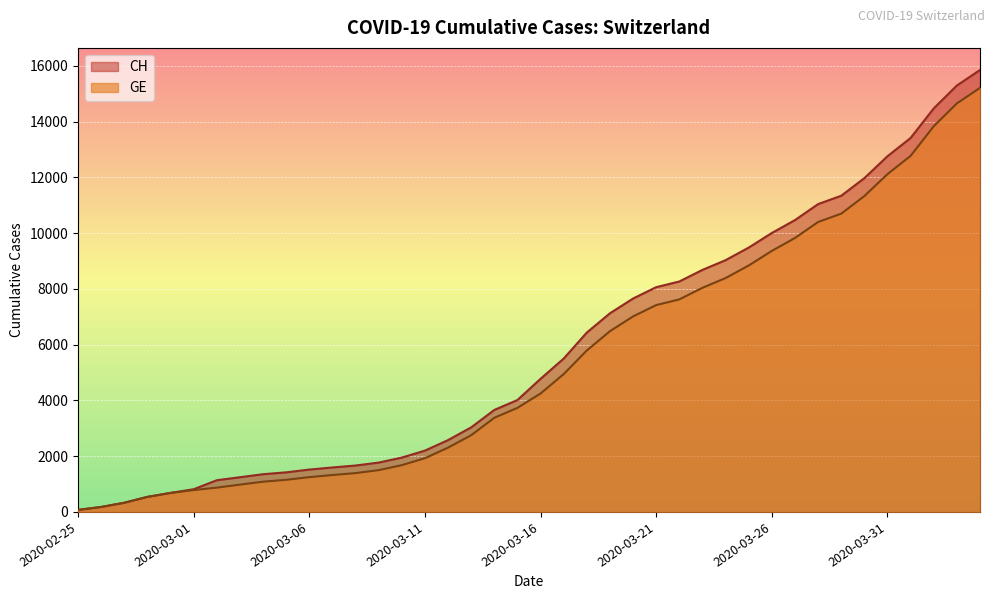

What are all the series names shown in the legend?

CH, GE